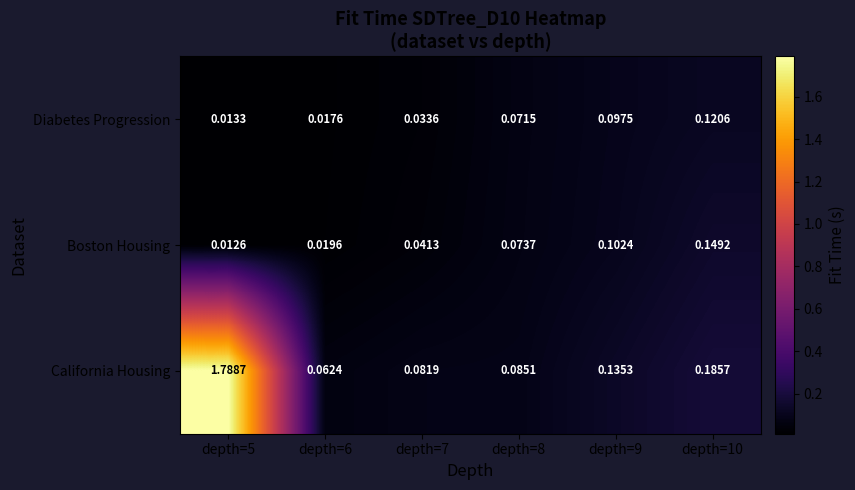

Which series has the largest total across all categories?

California Housing